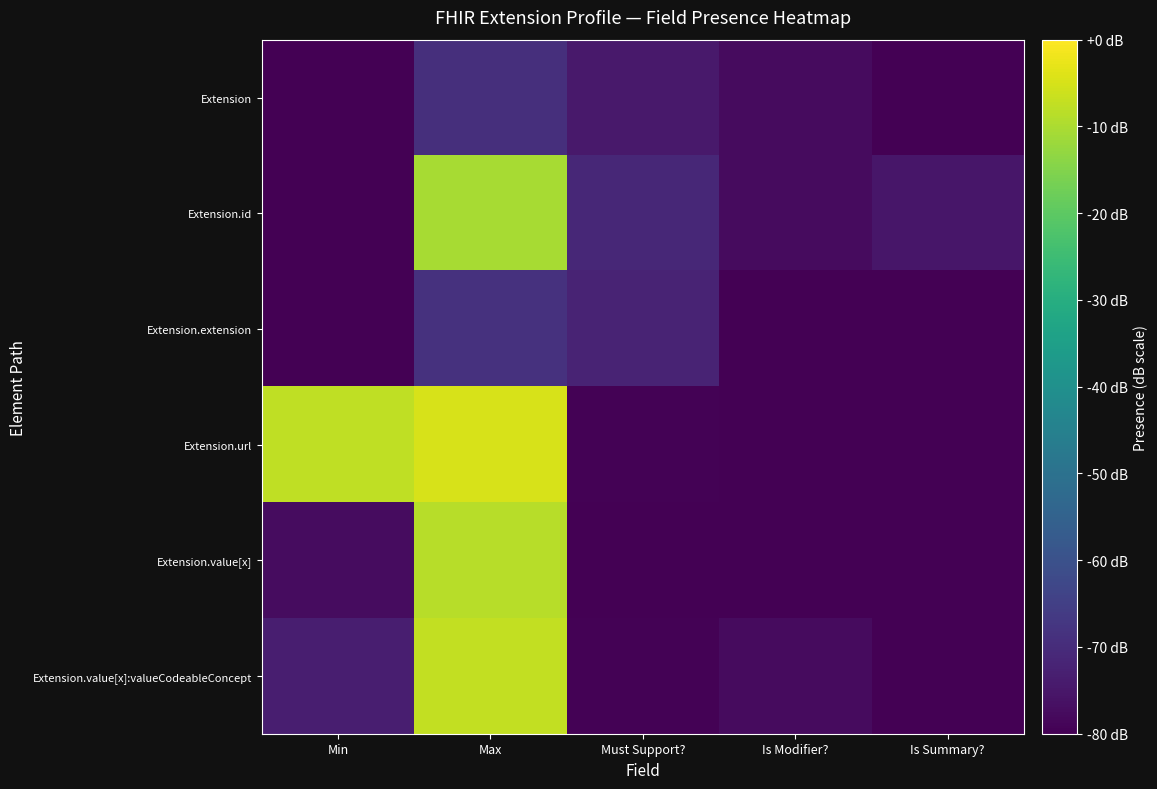

Reading left to right, list all the values displayed in this chart.

Extension: Min=-80.0	Max=-69.2	Must Support?=-74.4	Is Modifier?=-77.6	Is Summary?=-80.0
Extension.id: Min=-80.0	Max=-10.6	Must Support?=-71.2	Is Modifier?=-77.6	Is Summary?=-75.0
Extension.extension: Min=-80.0	Max=-68.7	Must Support?=-72.0	Is Modifier?=-80.0	Is Summary?=-80.0
Extension.url: Min=-7.6	Max=-4.7	Must Support?=-79.4	Is Modifier?=-80.0	Is Summary?=-80.0
Extension.value[x]: Min=-77.3	Max=-8.7	Must Support?=-80.0	Is Modifier?=-80.0	Is Summary?=-80.0
Extension.value[x]:valueCodeableConcept: Min=-73.2	Max=-7.2	Must Support?=-79.7	Is Modifier?=-77.8	Is Summary?=-80.0